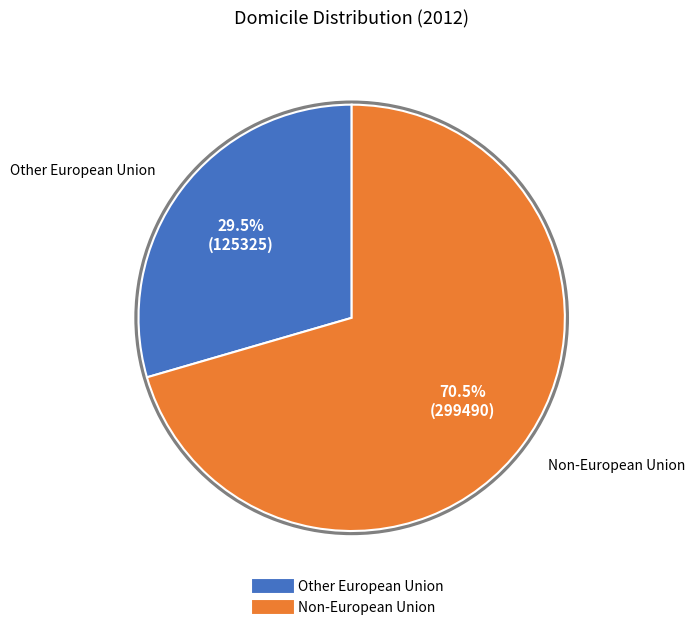

The Non-European Union slice represents 82% of the pie. True or false?

False